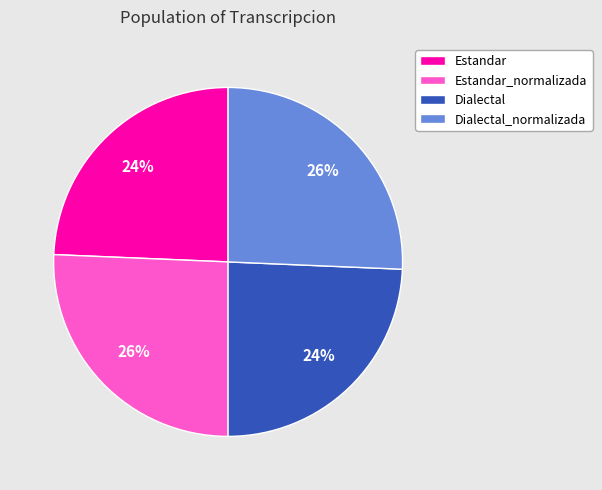

The Dialectal slice represents 24% of the pie. True or false?

True